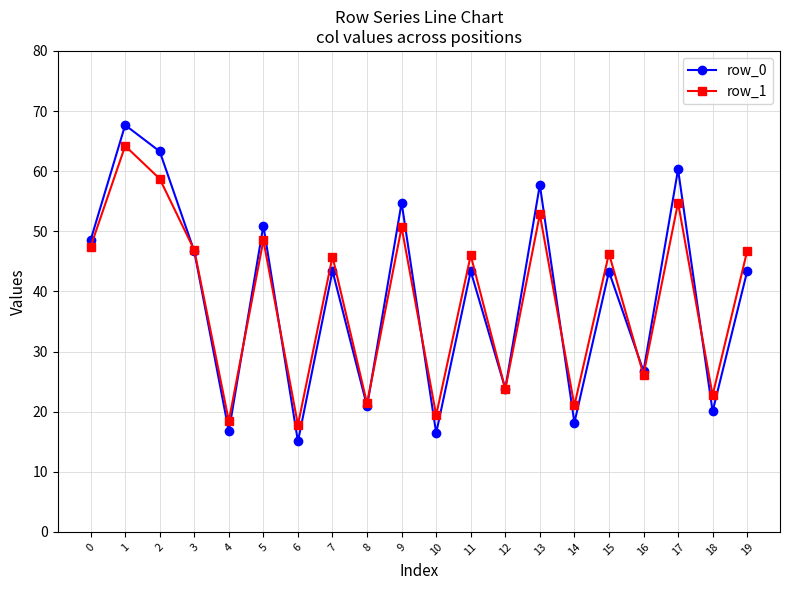

What is the spread (max minus min) of values at 9?

4.1